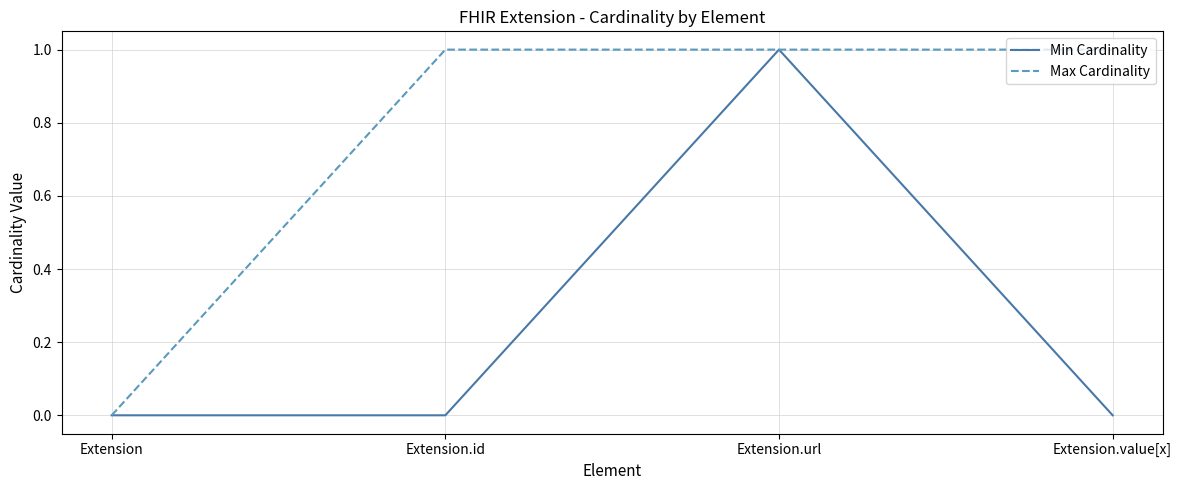

What is the highest value of the Max Cardinality series?

1